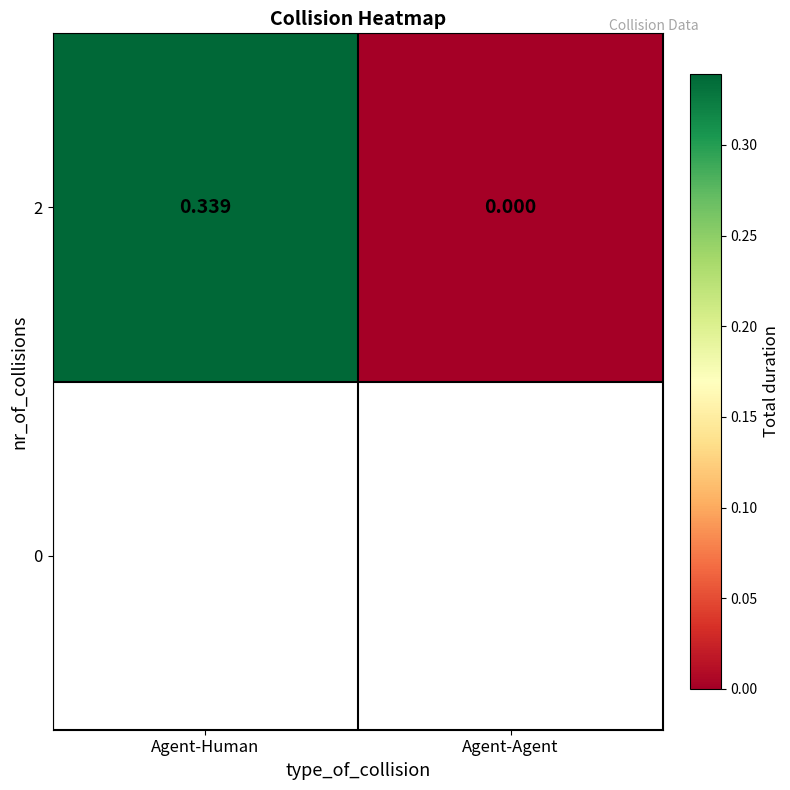

What is the sum of all values?

0.3